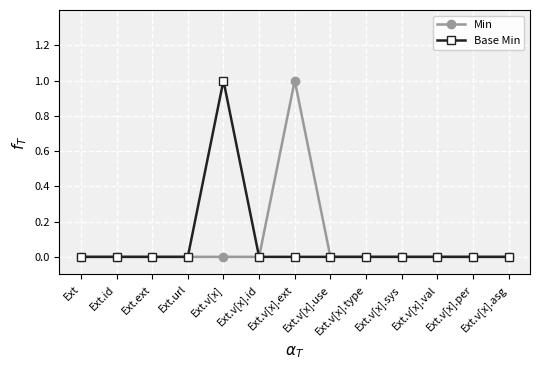

Which series changed the most between Ext.v[x] and Ext.v[x].use?

Base Min